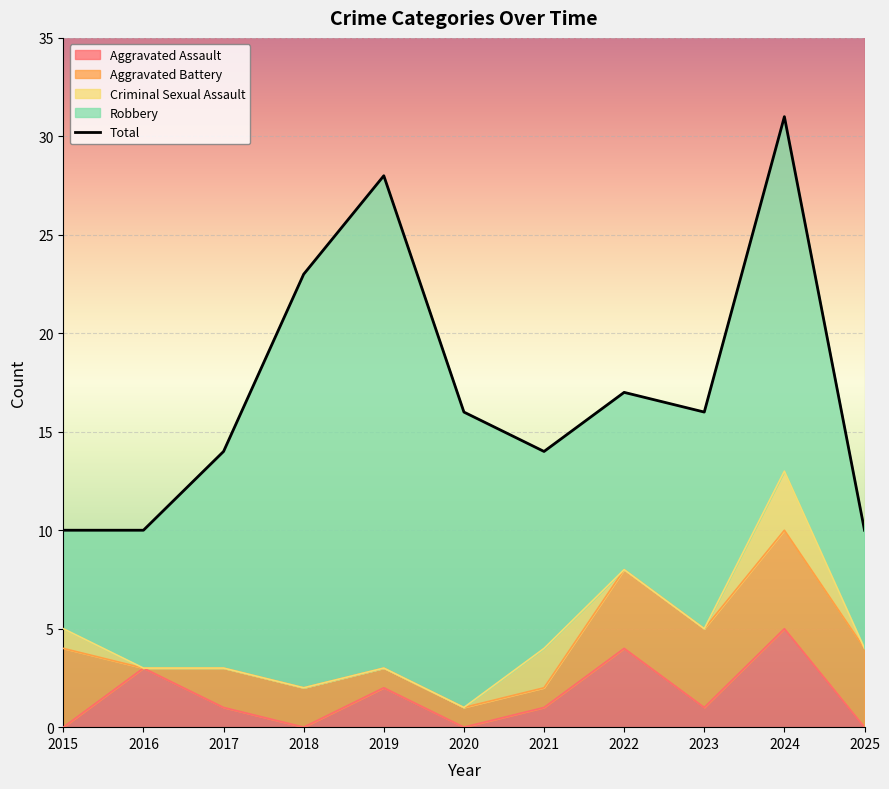

Reading left to right, list all the values displayed in this chart.

10	10	14	23	28	16	14	17	16	31	10